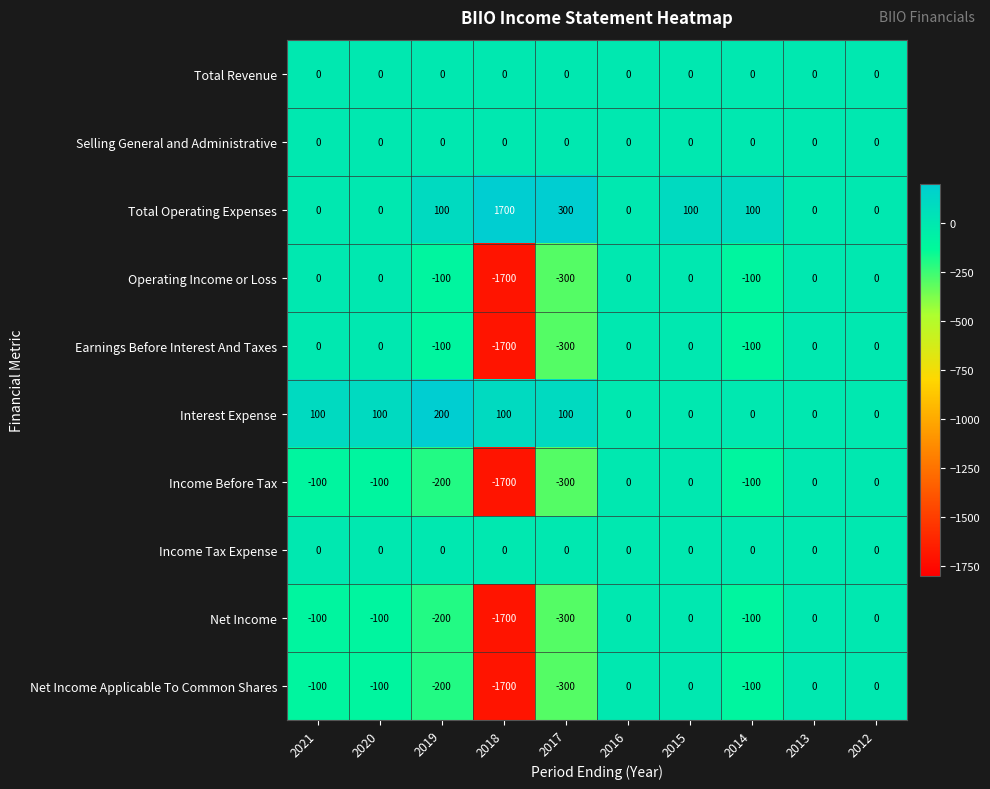

What is the sum of all Net Income values?

-2500